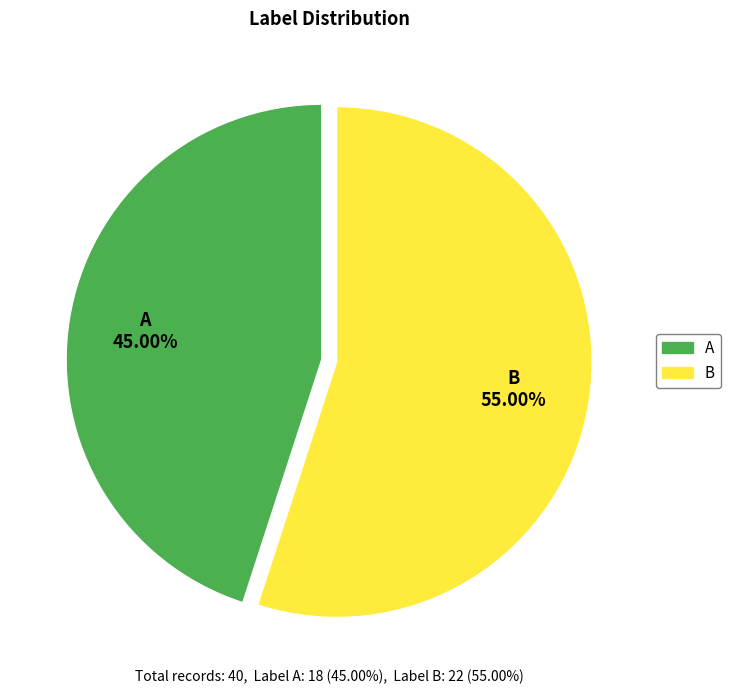

Is it true that B is 46% of the pie?

False